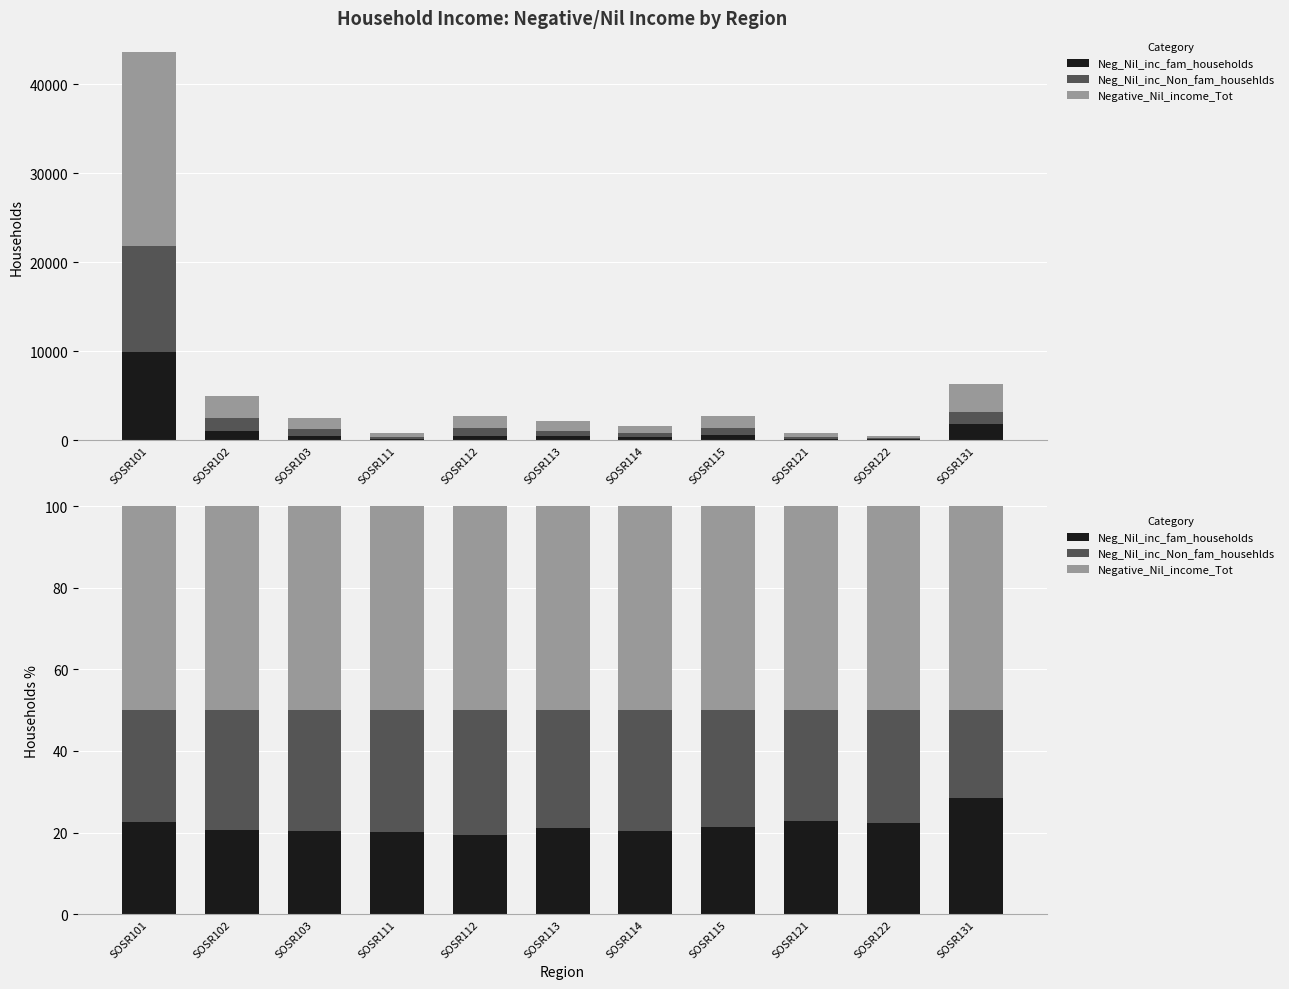

Which series has the widest spread of values?

Neg_Nil_inc_fam_households